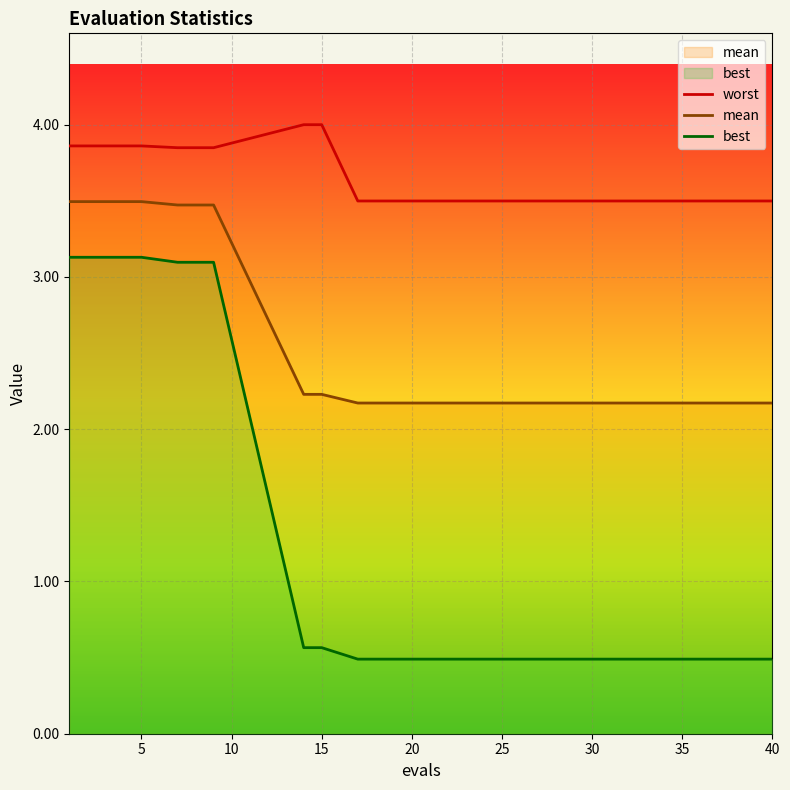

True or false: best and worst cross at least once.

False